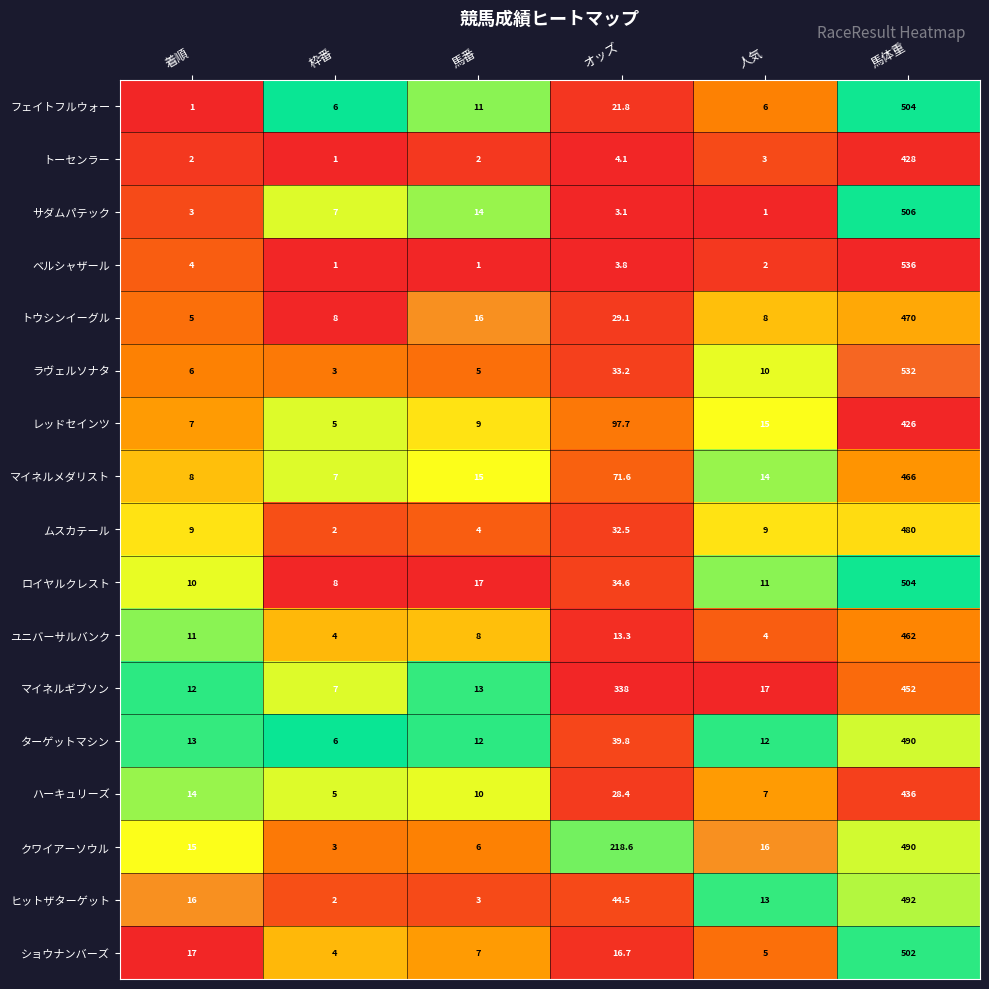

Which category has the highest value across all series?

馬体重